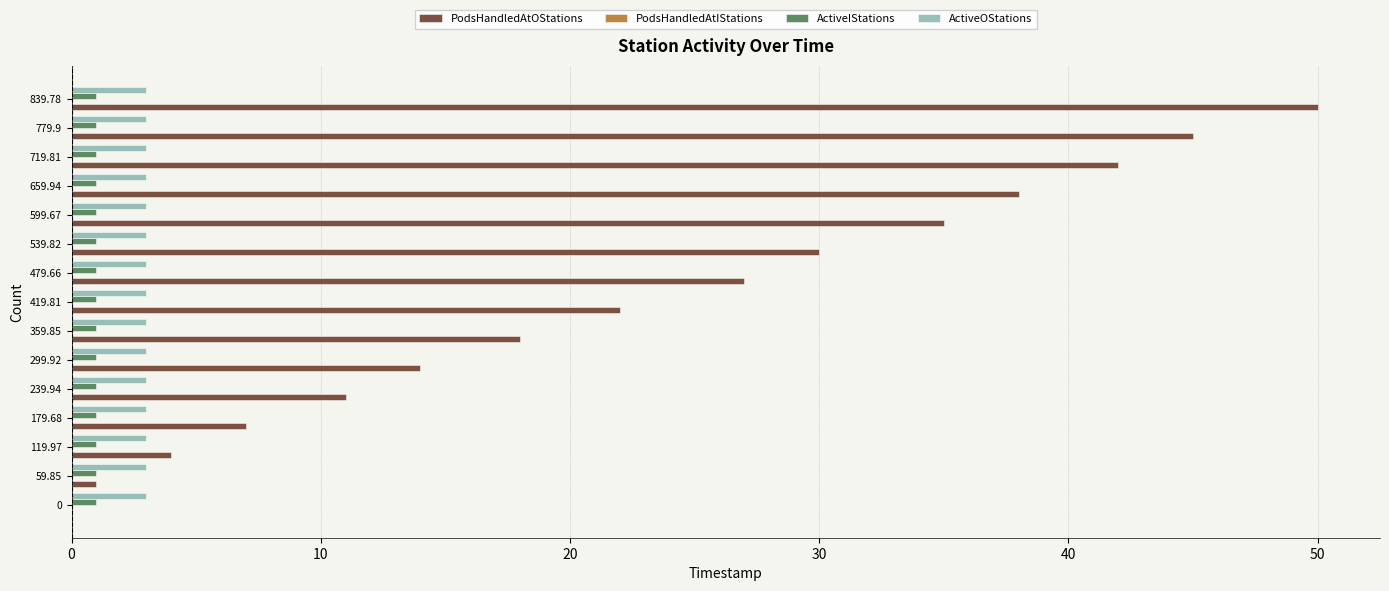

Which series has the largest total across all categories?

PodsHandledAtOStations